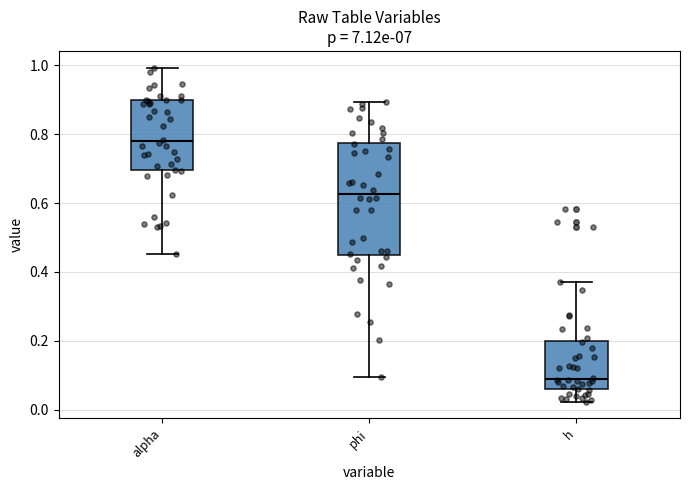

Where does the lower whisker of the box for alpha end on the y-axis? The values are not printed on the chart, so give them approximately, as read against the axis.

0.46